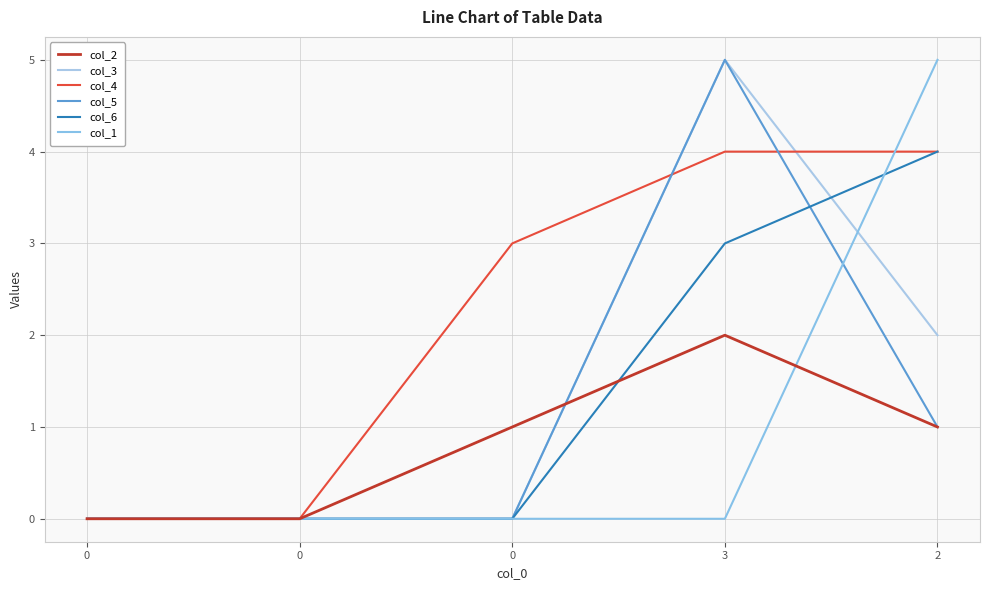

Reading right to left, extract all data points from this chart.

col_2: 2=1	3=2	0=1	0=0	0=0
col_3: 2=2	3=5	0=0	0=0	0=0
col_4: 2=4	3=4	0=3	0=0	0=0
col_5: 2=1	3=5	0=0	0=0	0=0
col_6: 2=4	3=3	0=0	0=0	0=0
col_1: 2=5	3=0	0=0	0=0	0=0